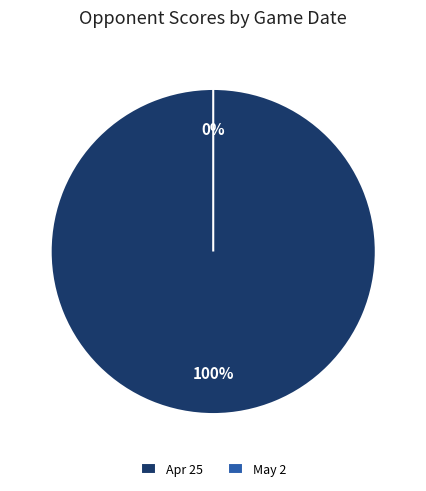

Which slice represents more than half of the pie?

Apr 25